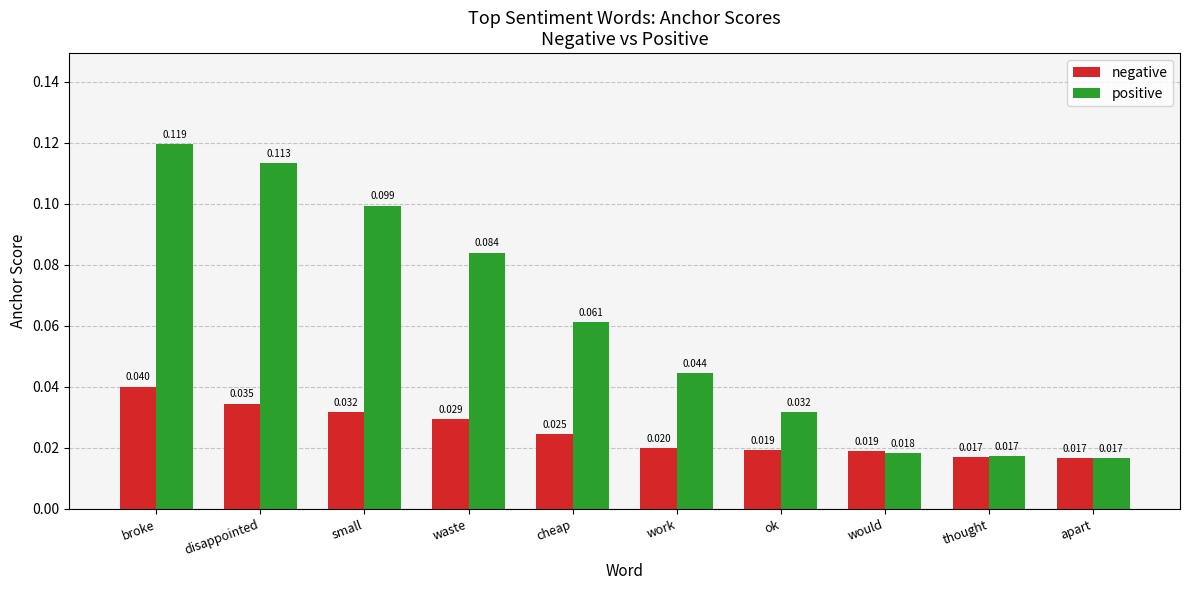

List the series in order of their overall mean, highest first.

positive, negative